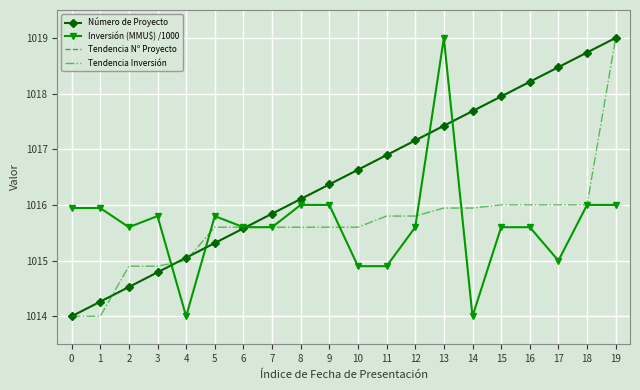

Which has a higher value, 12 or 7?

12